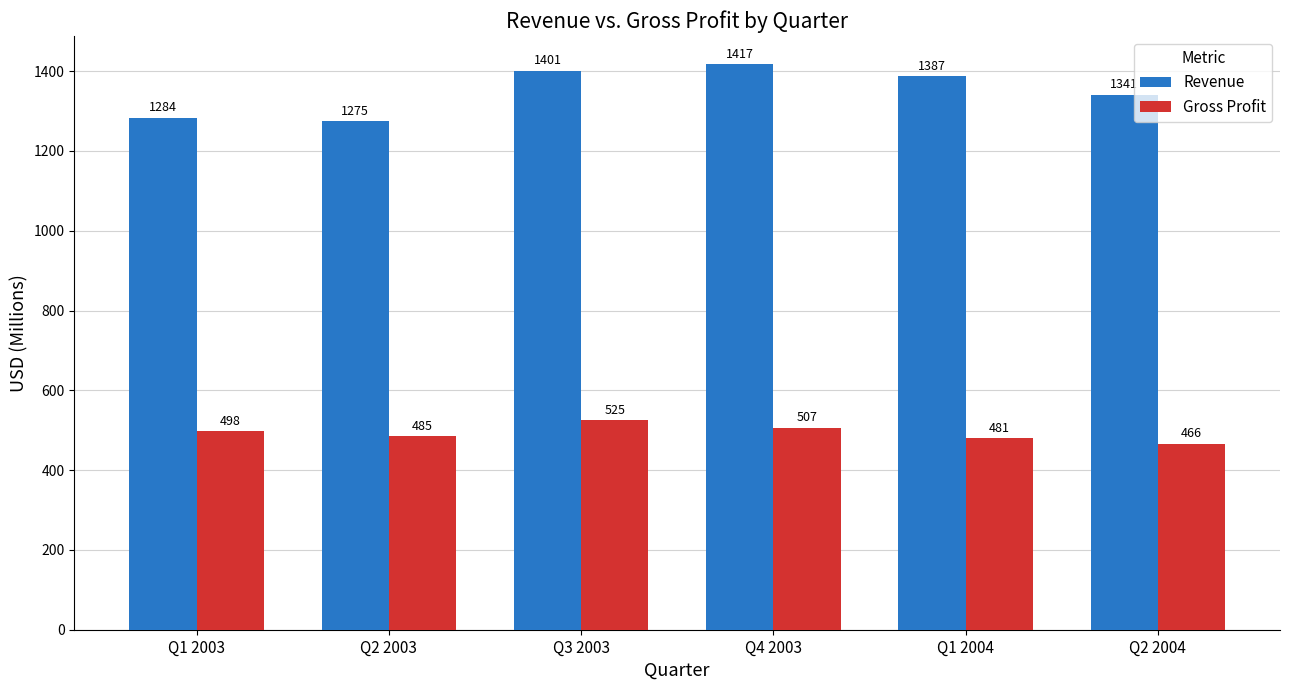

What position from the left is Q1 2004?

5